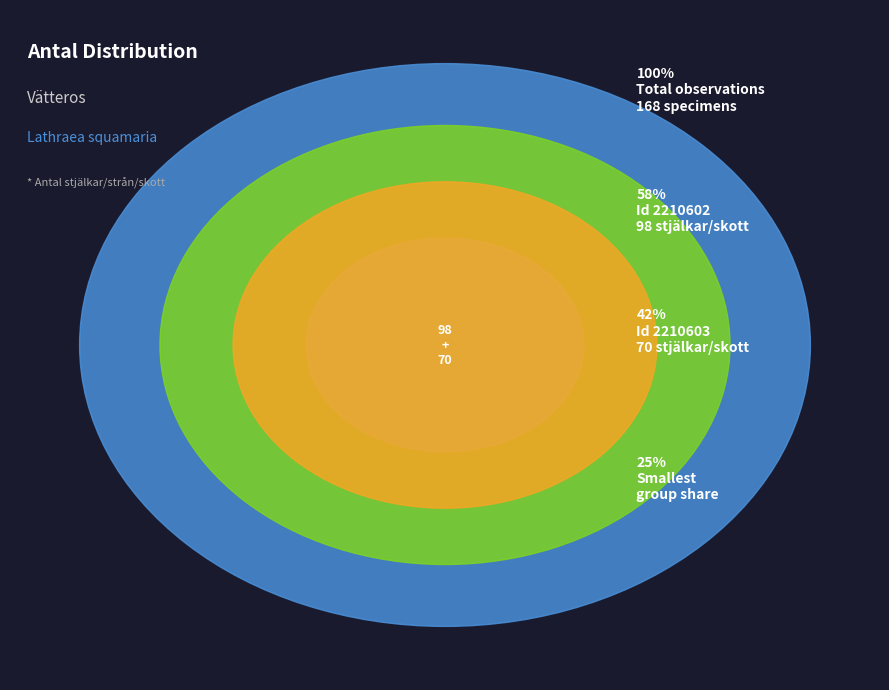

Approximately how many times larger is the value at 2210603 compared to 2210602?

0.7